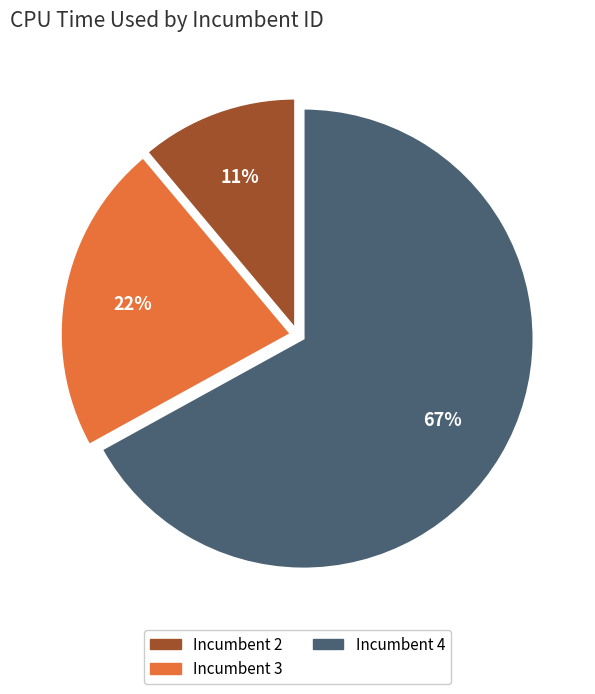

How many slices are in this pie chart?

3